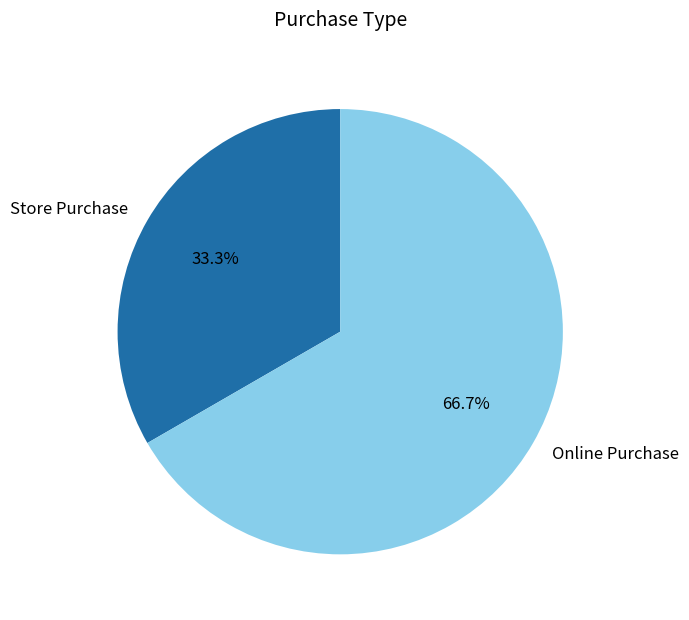

Is there a majority slice in this chart?

Yes